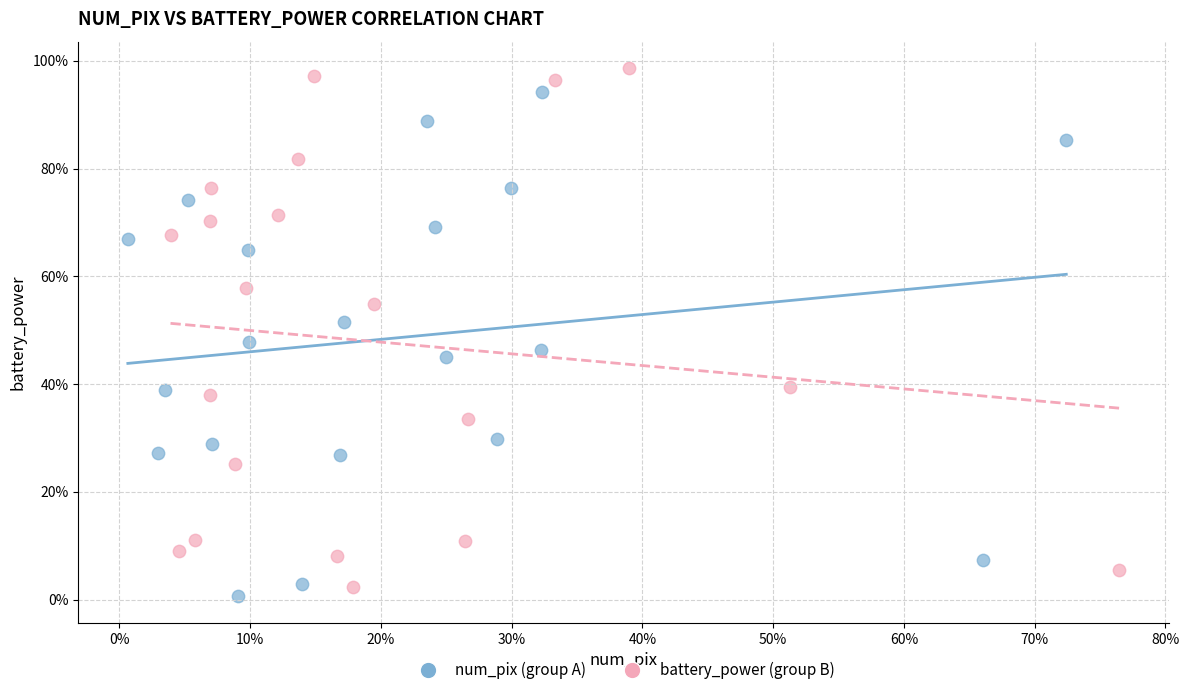

What are all the series names shown in the legend?

num_pix (group A), battery_power (group B)